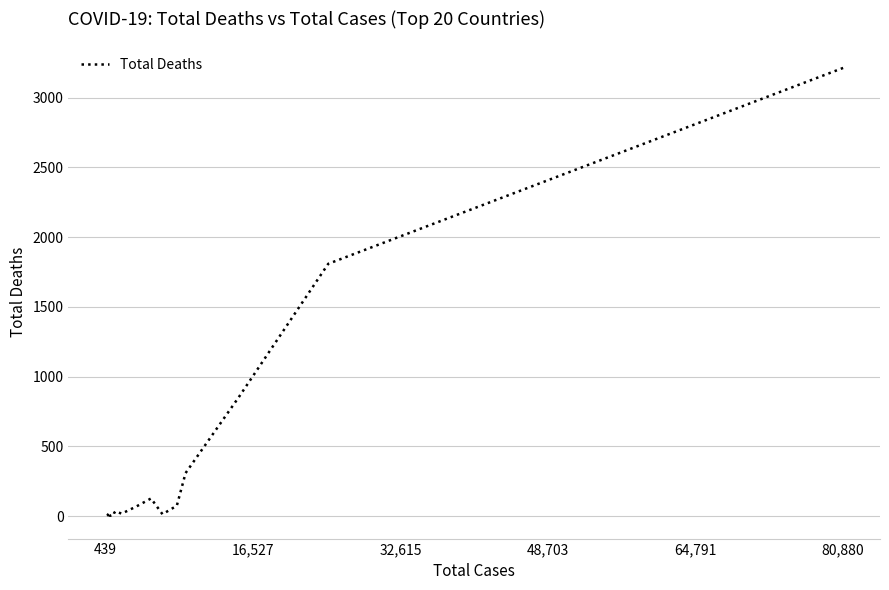

How many points are lower than both their immediate neighbors (excluding endpoints)?

4